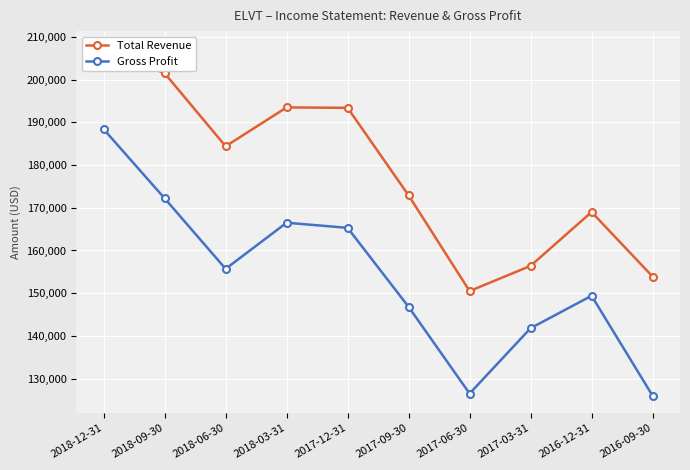

Rank the categories by Total Revenue value from lowest to highest.

2017-06-30, 2016-09-30, 2017-03-31, 2016-12-31, 2017-09-30, 2018-06-30, 2017-12-31, 2018-03-31, 2018-09-30, 2018-12-31